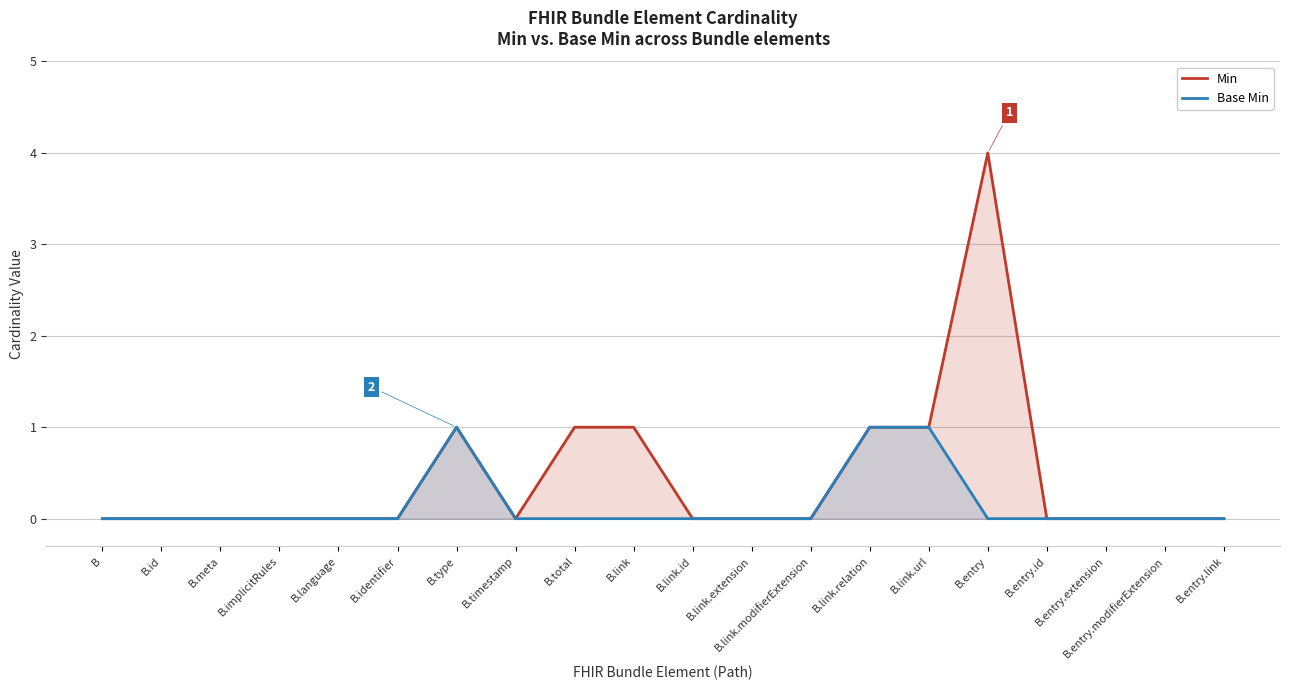

True or false: Min and Base Min cross at least once.

False